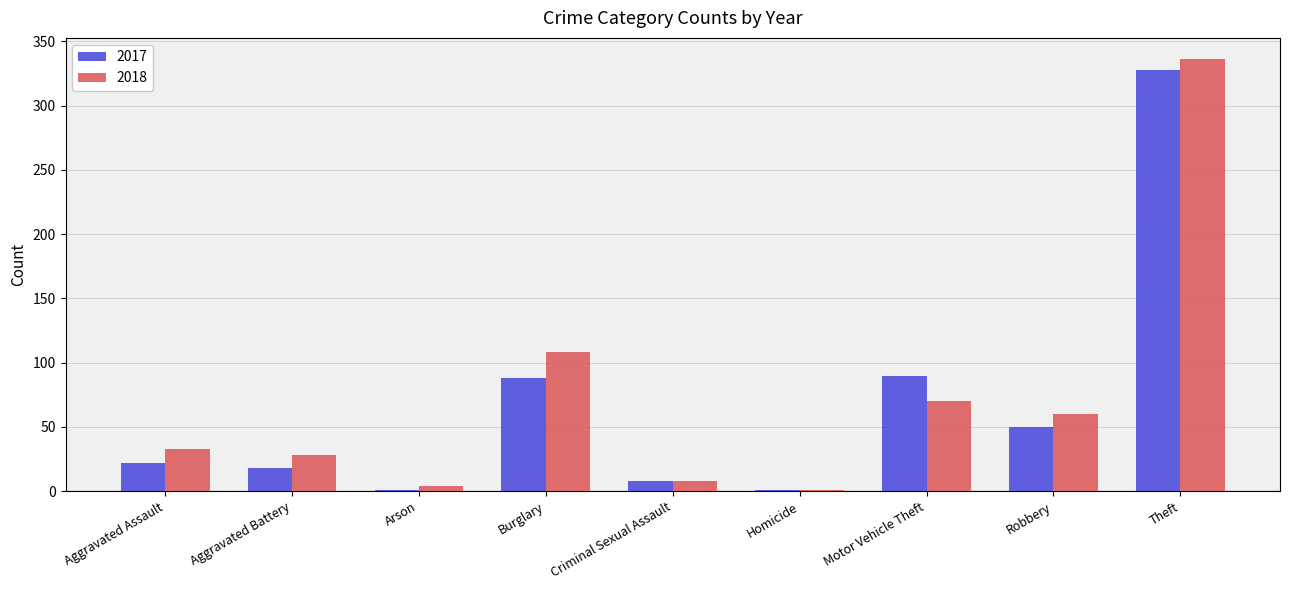

Which series has the largest total across all categories?

2018